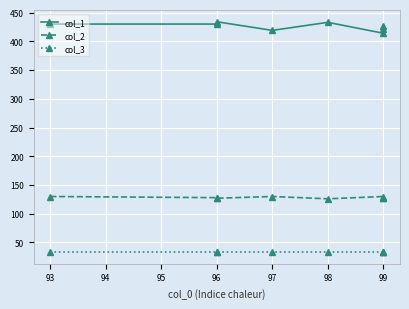

List the series in order of their peak value, highest first.

col_1, col_2, col_3